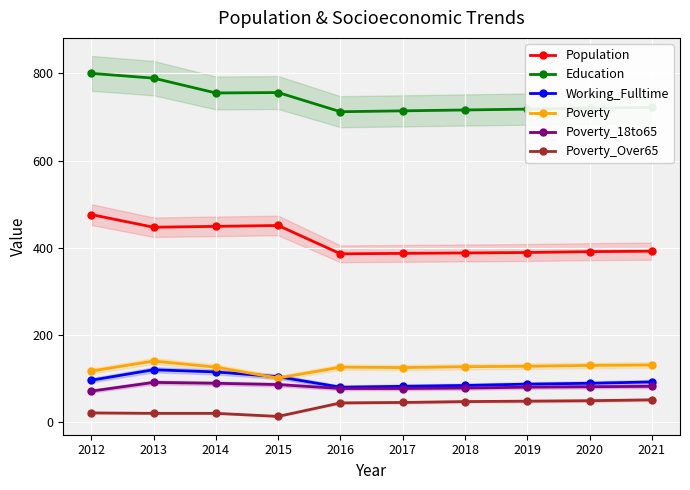

List the labels in order of Poverty value, smallest first.

2015, 2012, 2017, 2014, 2016, 2018, 2019, 2020, 2021, 2013